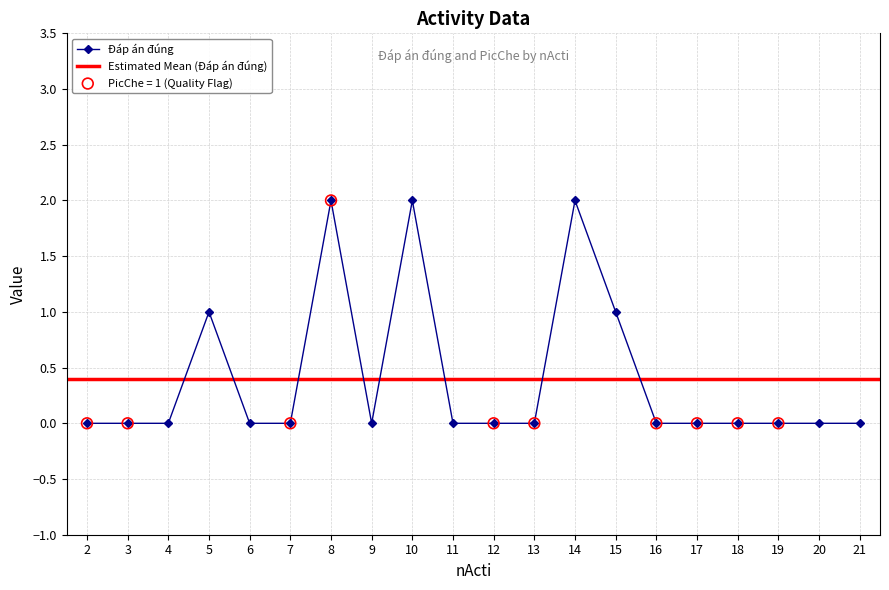

Which has a higher value, 2 or 17?

2